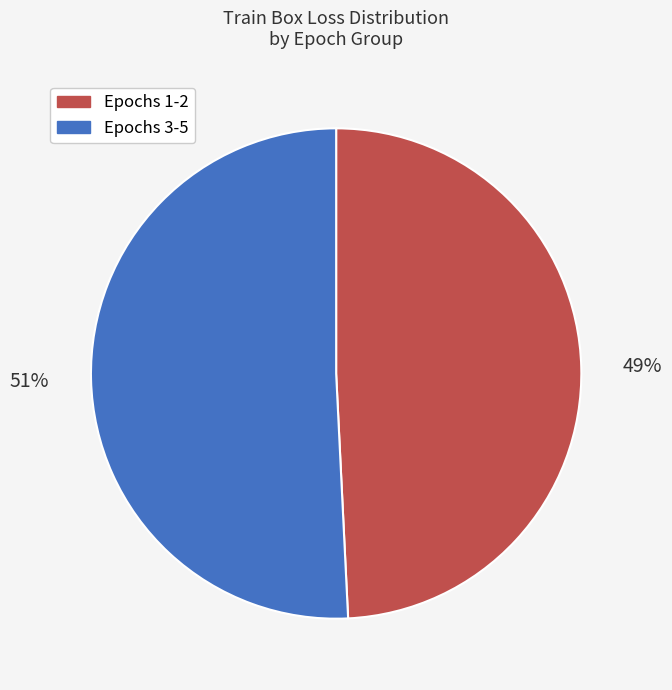

To the nearest percent, what is the average slice percentage?

50%